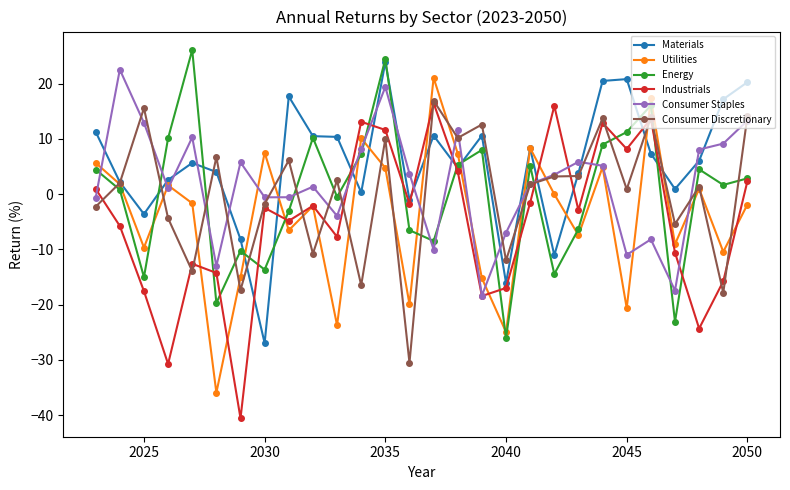

True or false: Energy and Consumer Staples intersect in this chart.

True